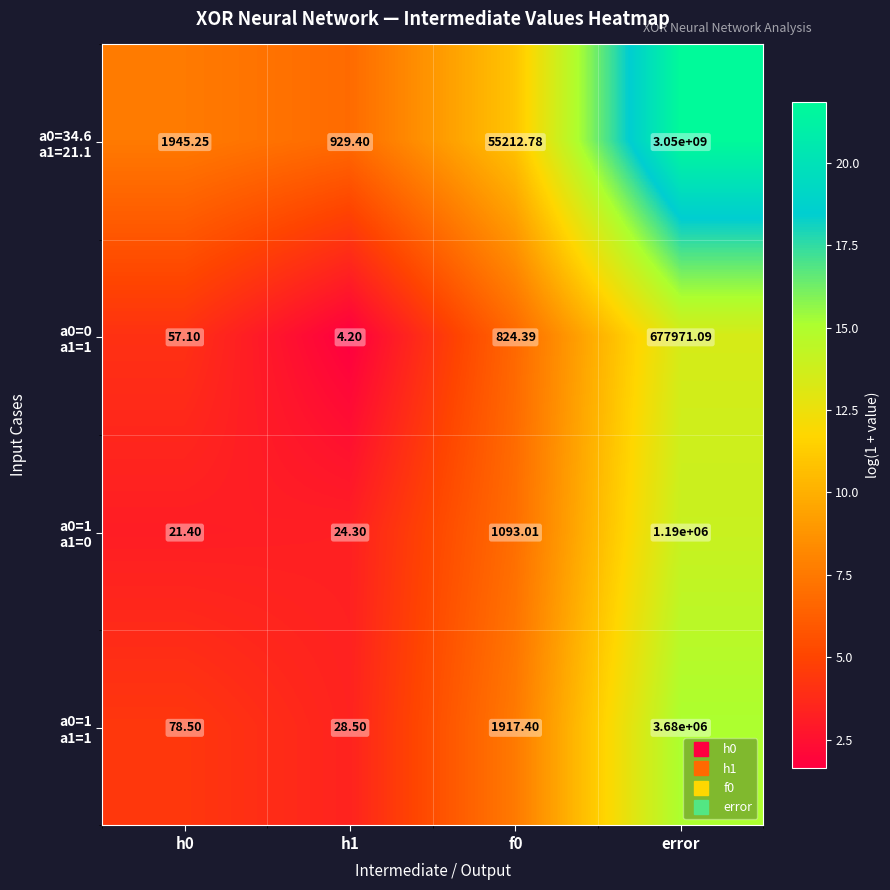

What is the minimum value shown in the chart?

4.2